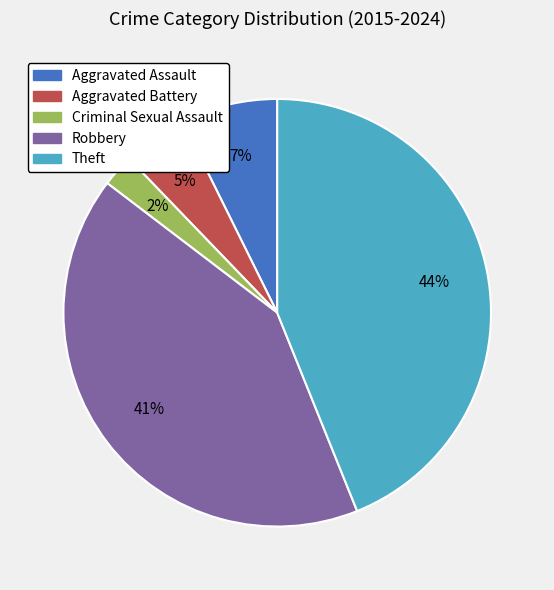

True or false: Theft accounts for 57% of the total.

False